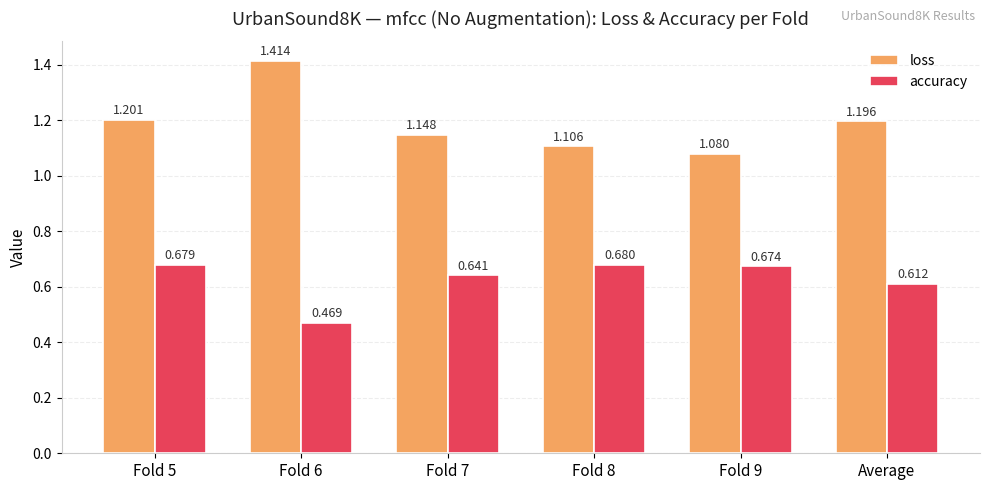

What is the difference between the maximum and minimum values in the accuracy series?

0.2